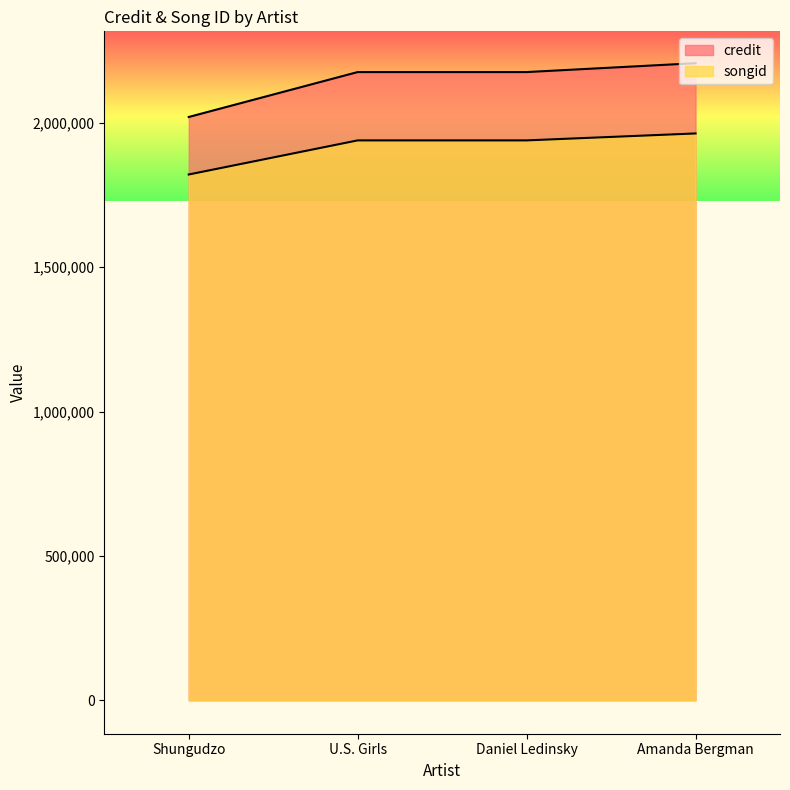

What is the label of the 4th point from the left?

Amanda Bergman